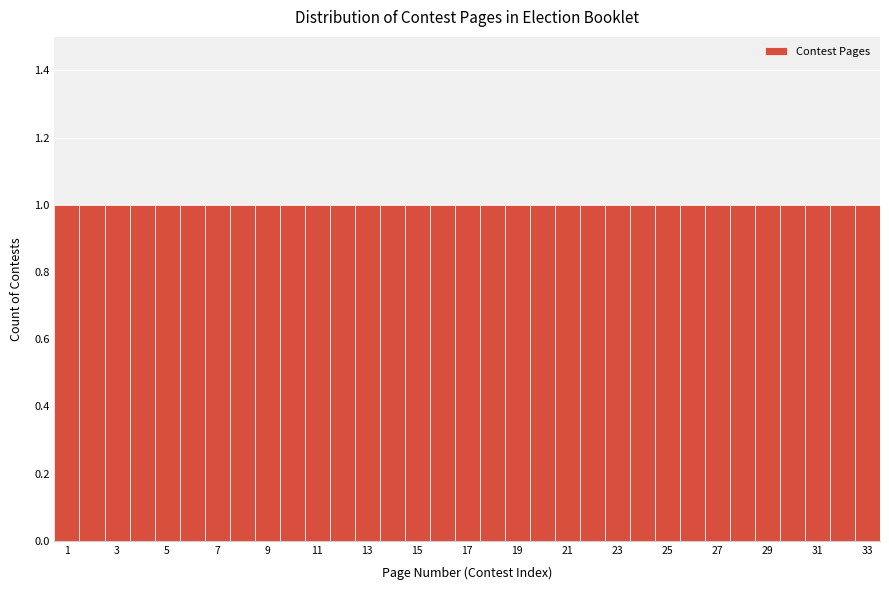

What is the height of the bar covering 23.5 to 24.5 on the x-axis? Neither the bar edges nor the heights are printed on the chart, so give them approximately, as read against the axes.

1